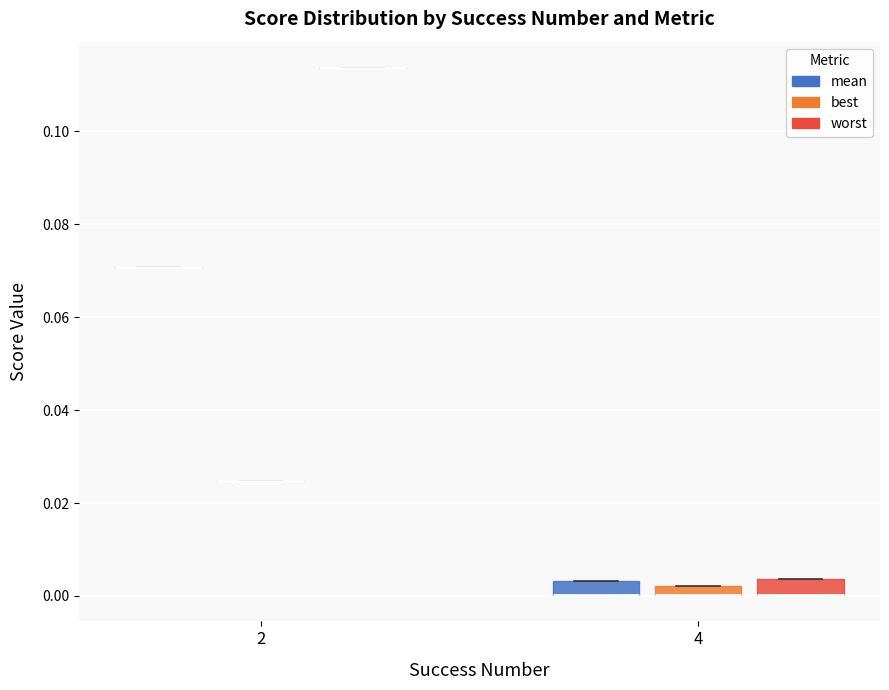

Where is the upper edge of the box for 4 (best) on the y-axis? The values are not printed on the chart, so give them approximately, as read against the axis.

0.002